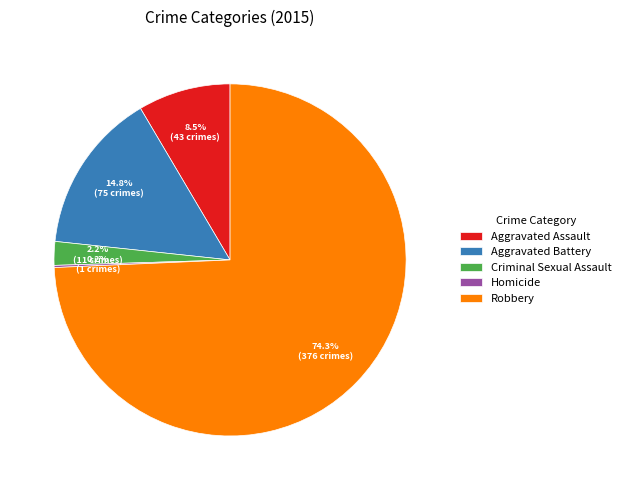

Is there a majority slice in this chart?

Yes